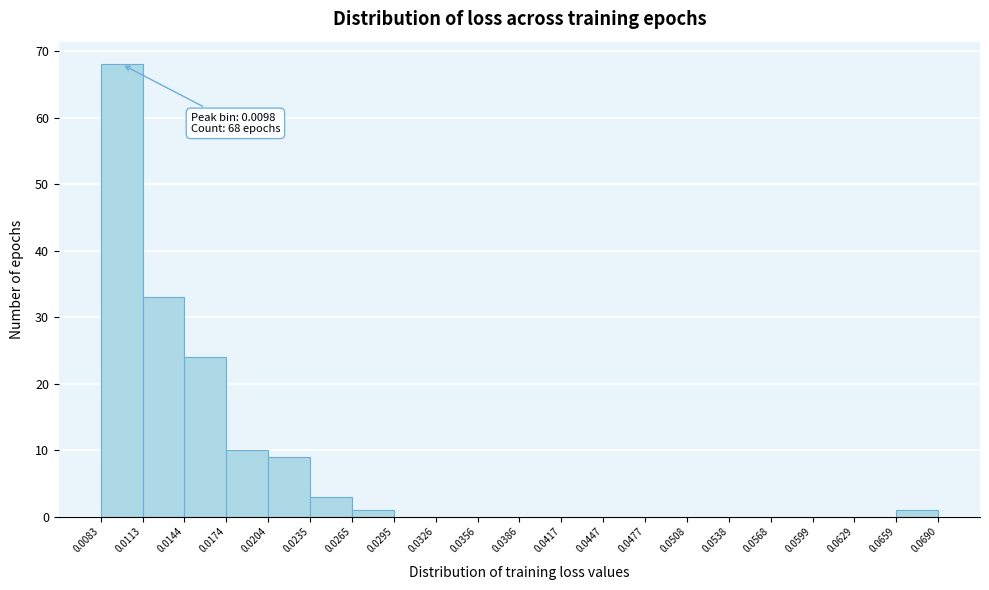

Which range on the x-axis has the tallest bar?

0.0083 to 0.0113